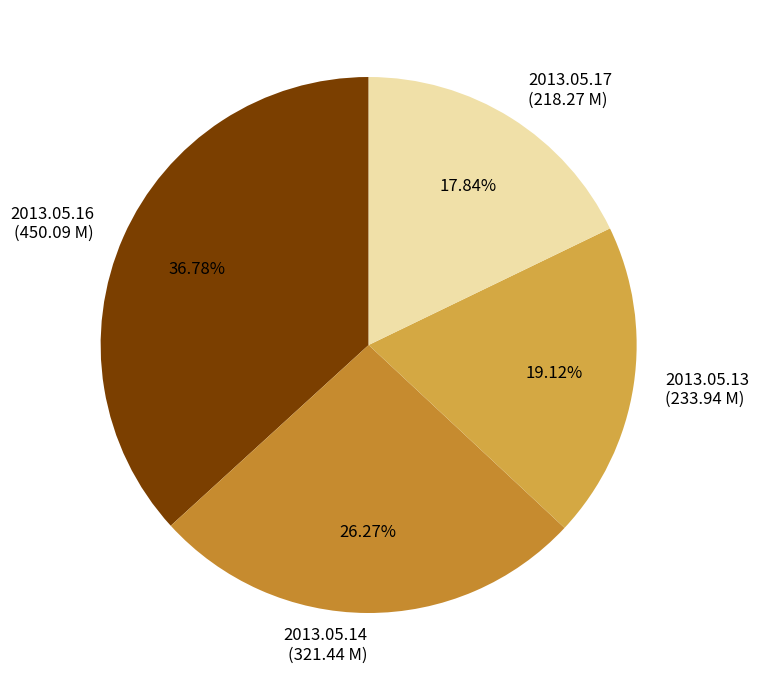

Does 2013.05.16 (450.09 M) account for over 50% of the chart?

No